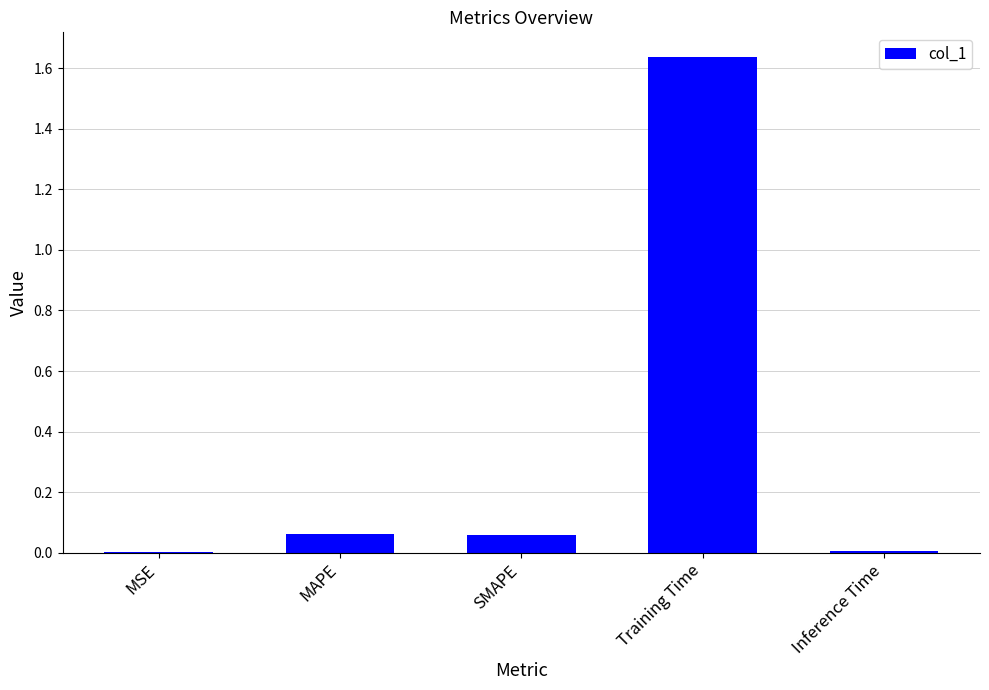

What is the sum of all values?

1.8